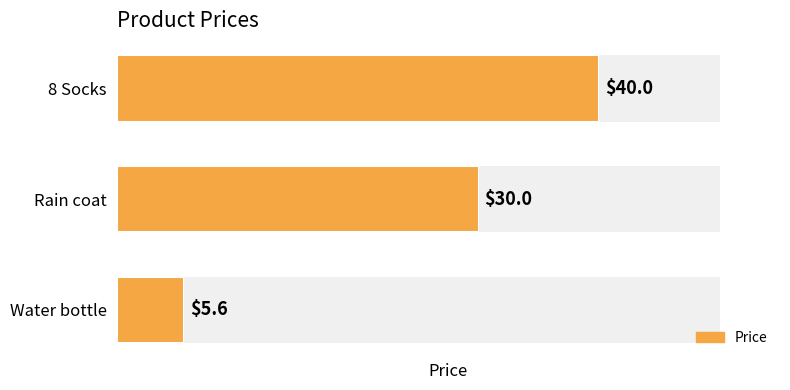

Reading bottom to top, what are all the values shown in this chart?

5.6	30.0	40.0